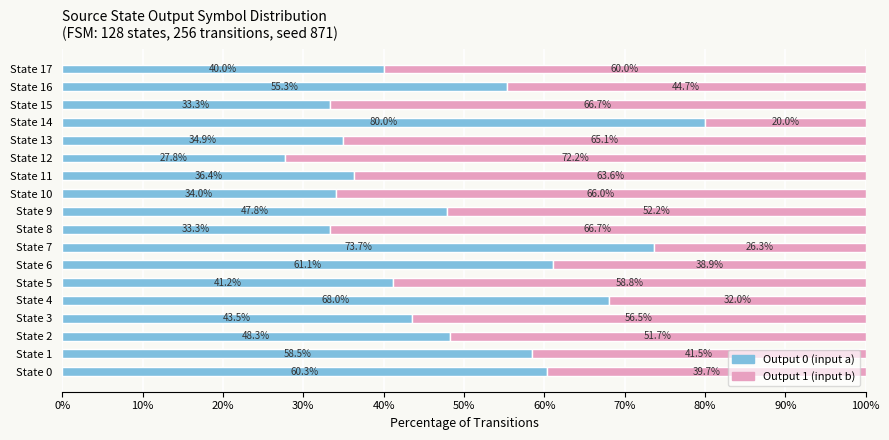

What is the total value across all series at State 12?

100.0